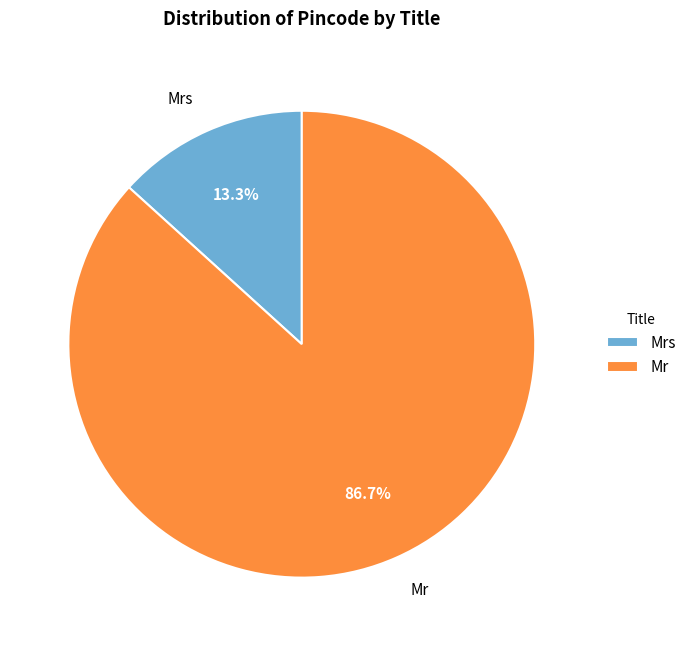

To the nearest percent, what portion does Mr represent?

87%